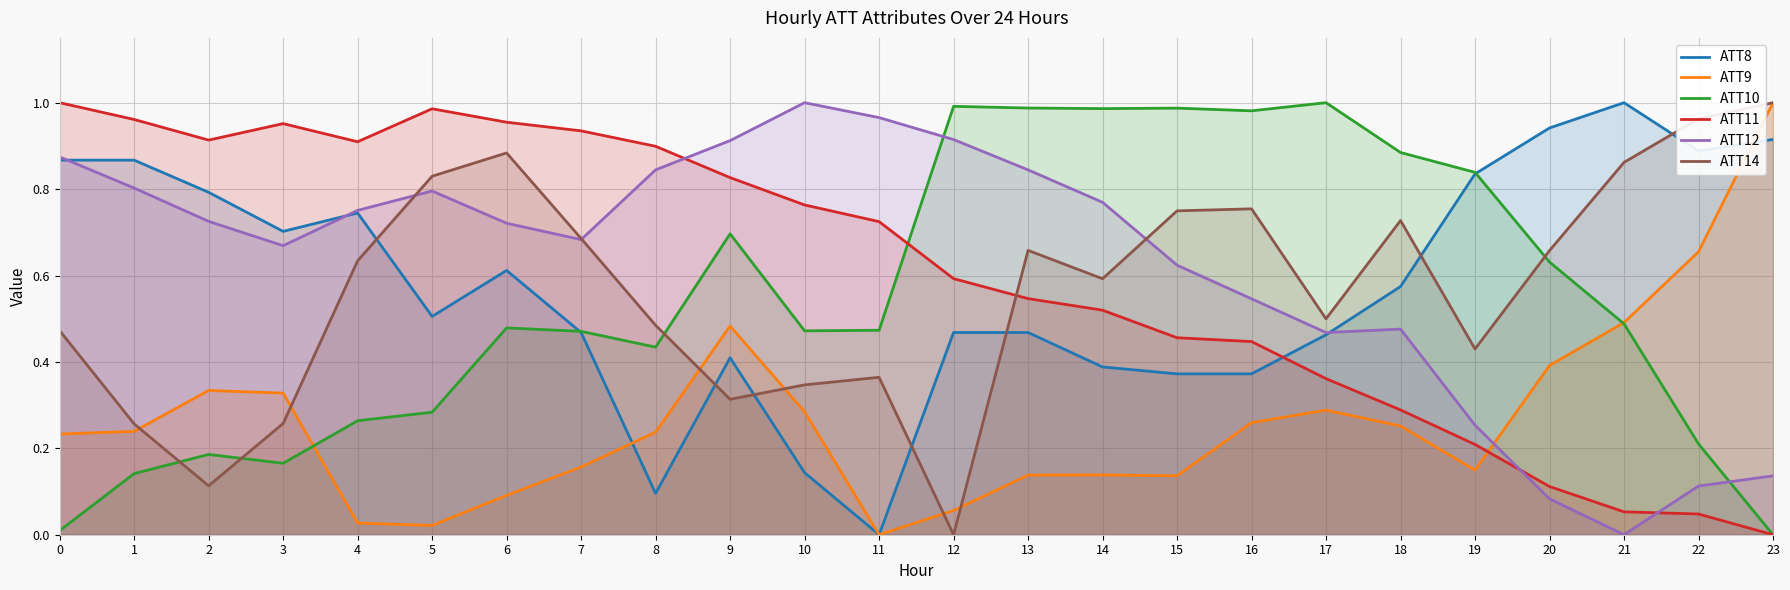

How many interior local valleys does the ATT11 series have?

2